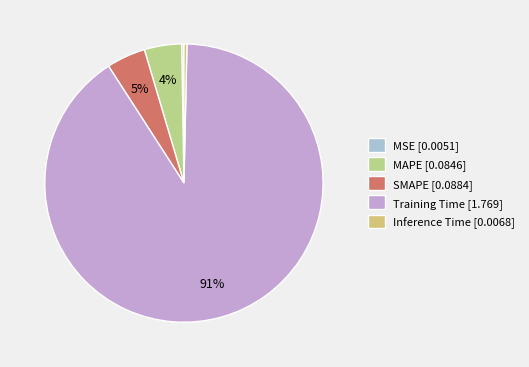

How many segments does this pie chart have?

5